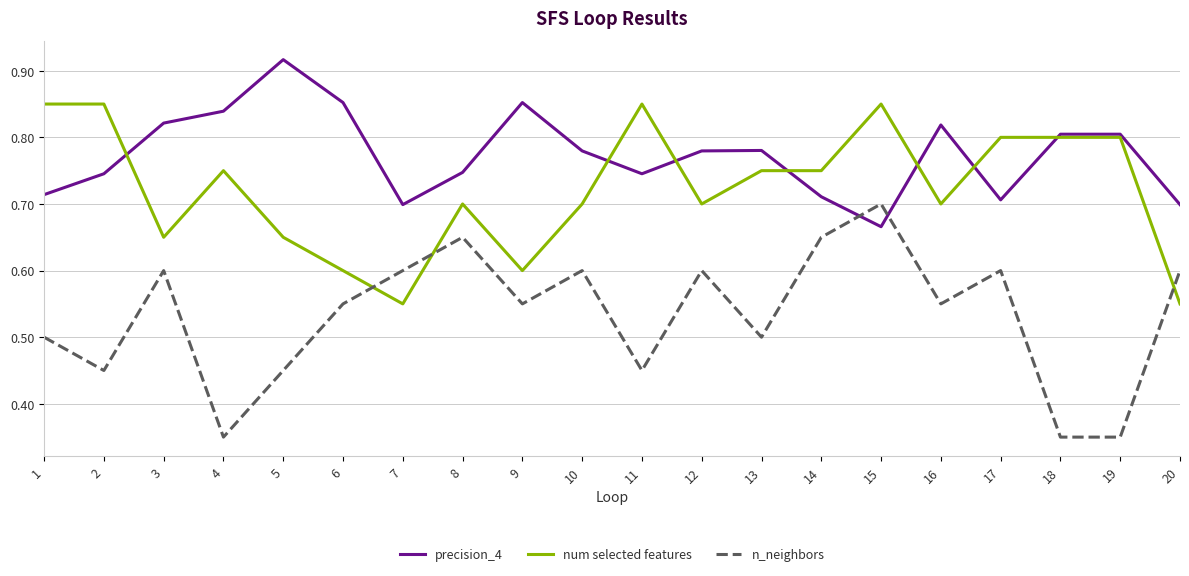

Which series ends up on top after the final intersection of precision_4 and n_neighbors?

precision_4